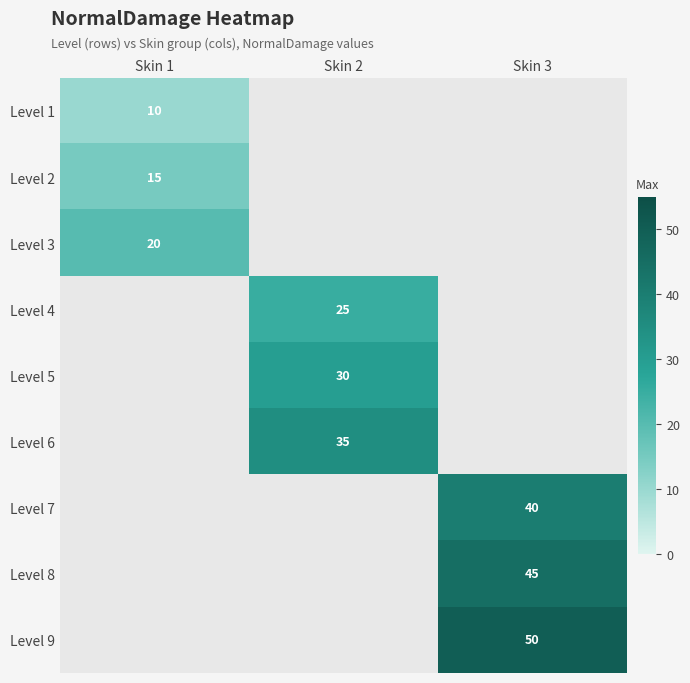

The value of Level 6 at Skin 2 is 11. True or false?

False